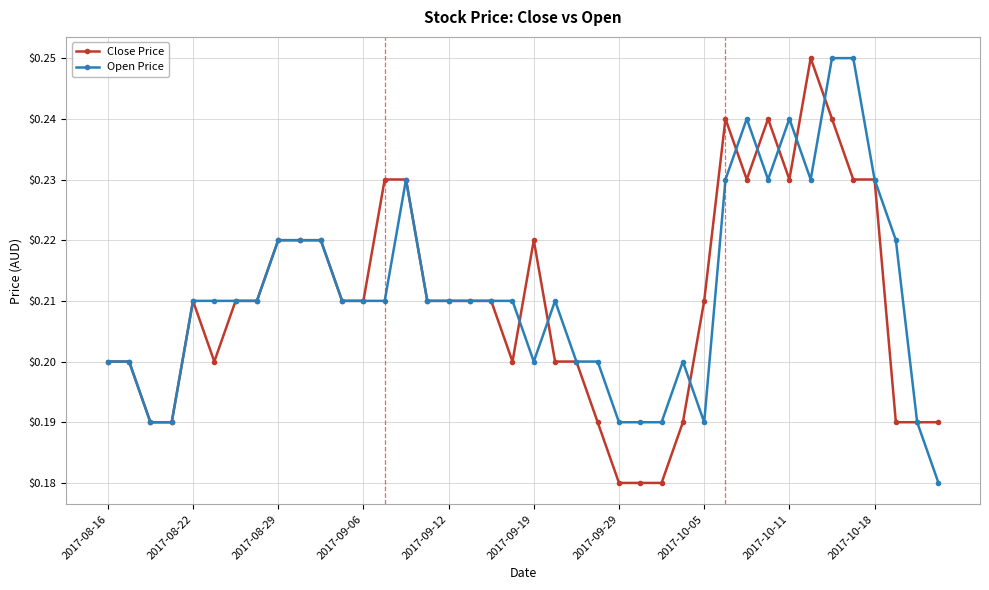

Rank the series by their average value, from highest to lowest.

Open Price, Close Price